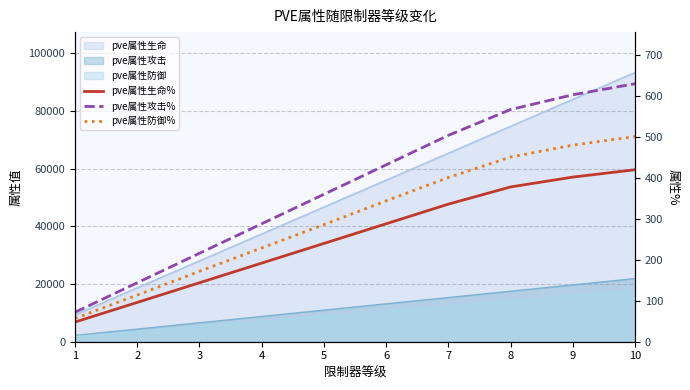

Between 4 and 6, which is larger?

6